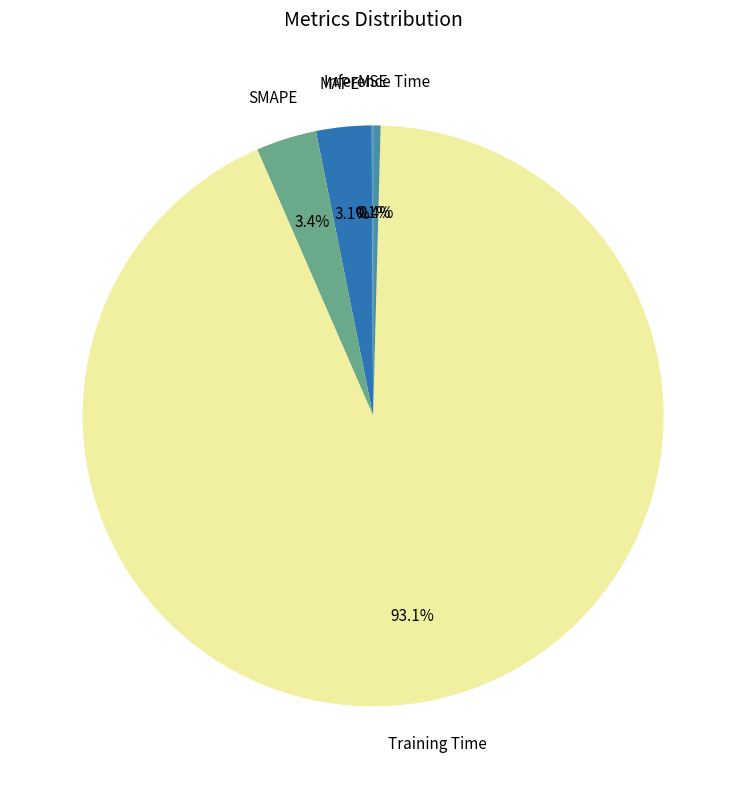

What is the largest slice in the pie chart?

Training Time